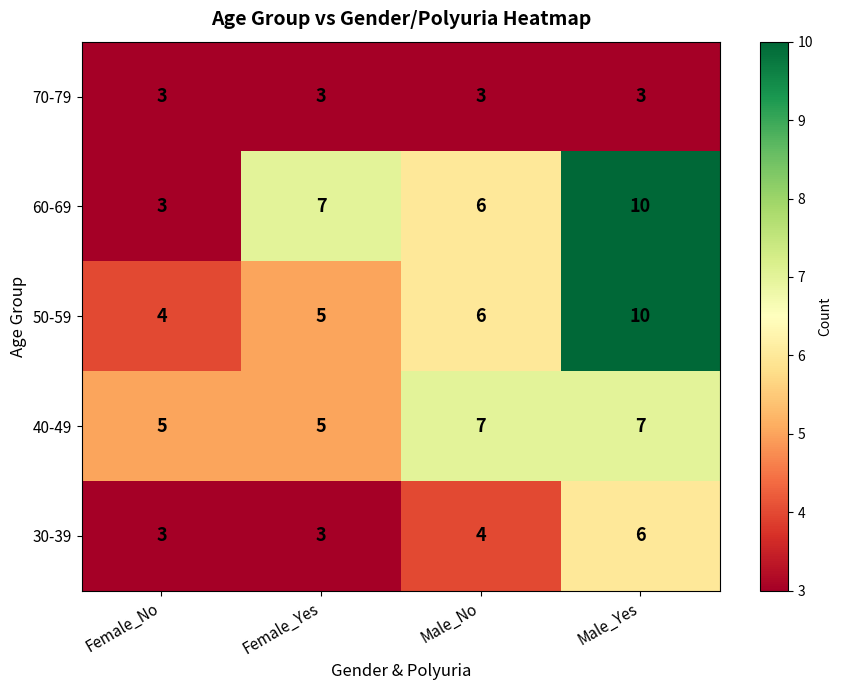

Which series has the largest range (max minus min)?

60-69